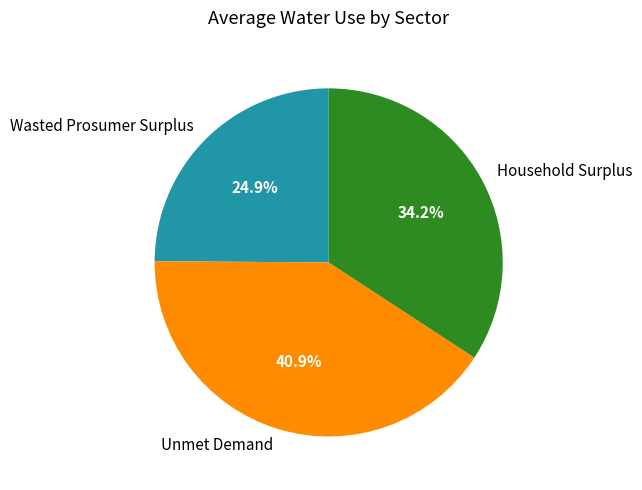

What percentage is the Wasted Prosumer Surplus slice, to the nearest percent?

25%